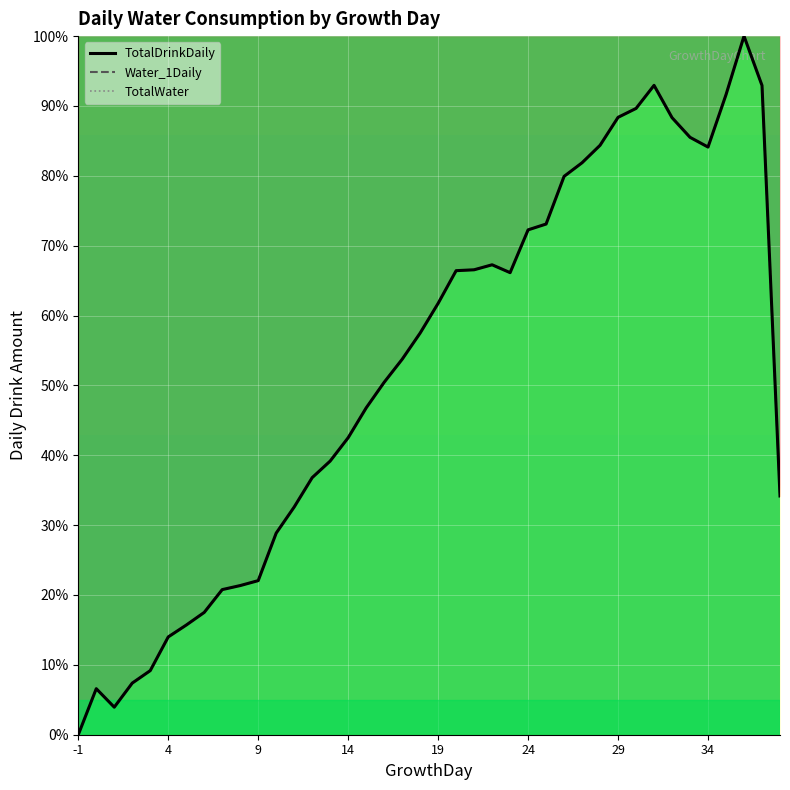

In Water_1Daily, how many points are lower than both neighbors (excluding endpoints)?

3